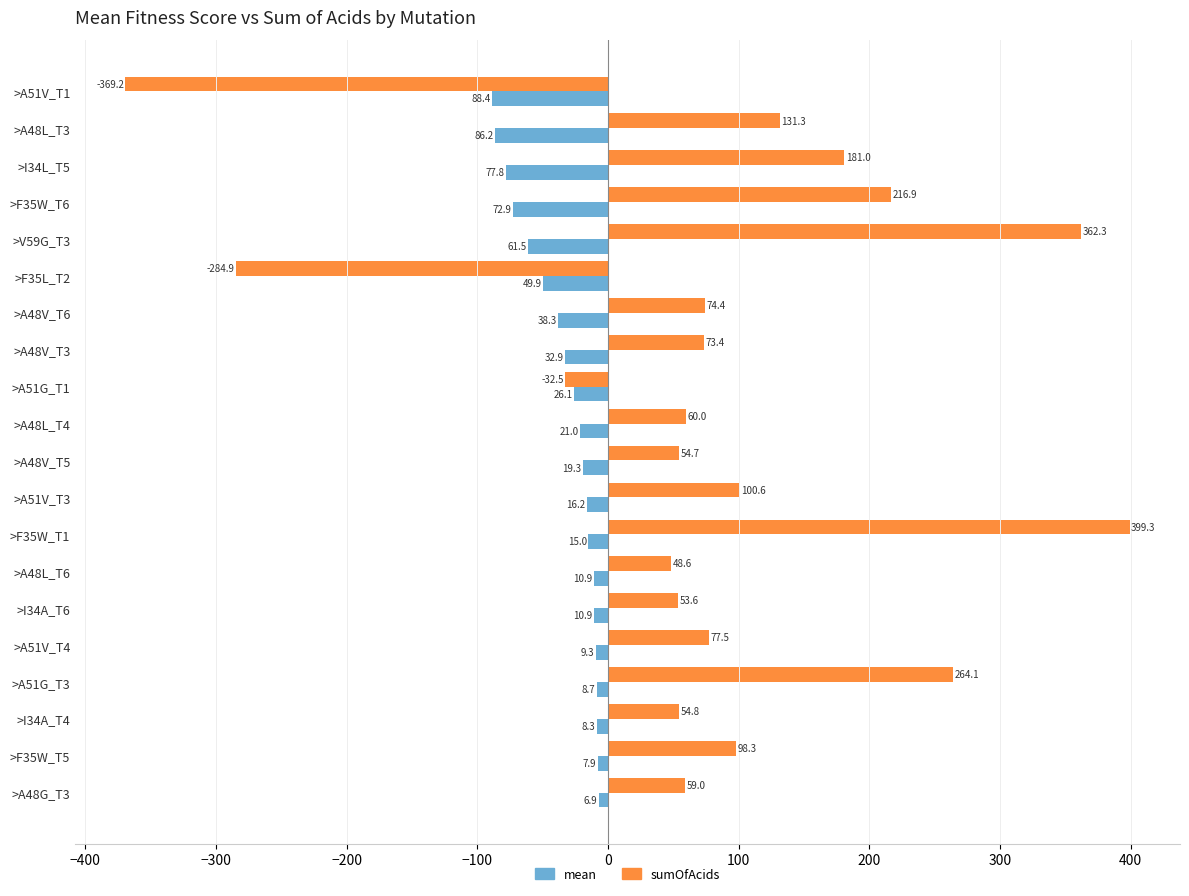

The mean series shows -9.3 at >A51V_T4. True or false?

True